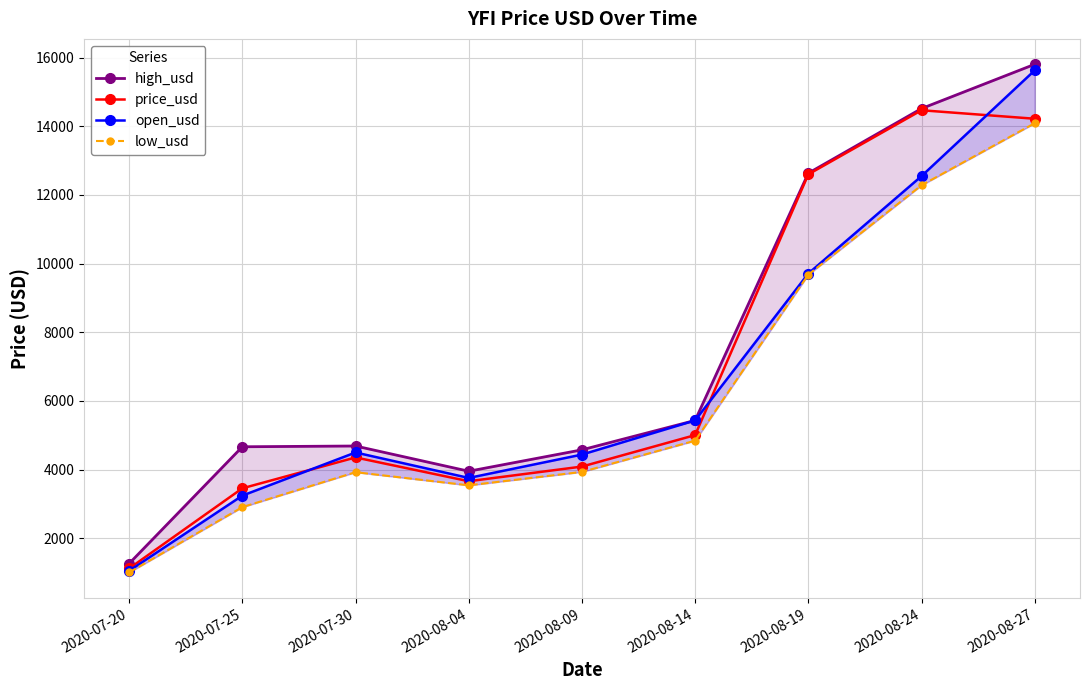

At how many categories does at least one series exceed 2084?

8